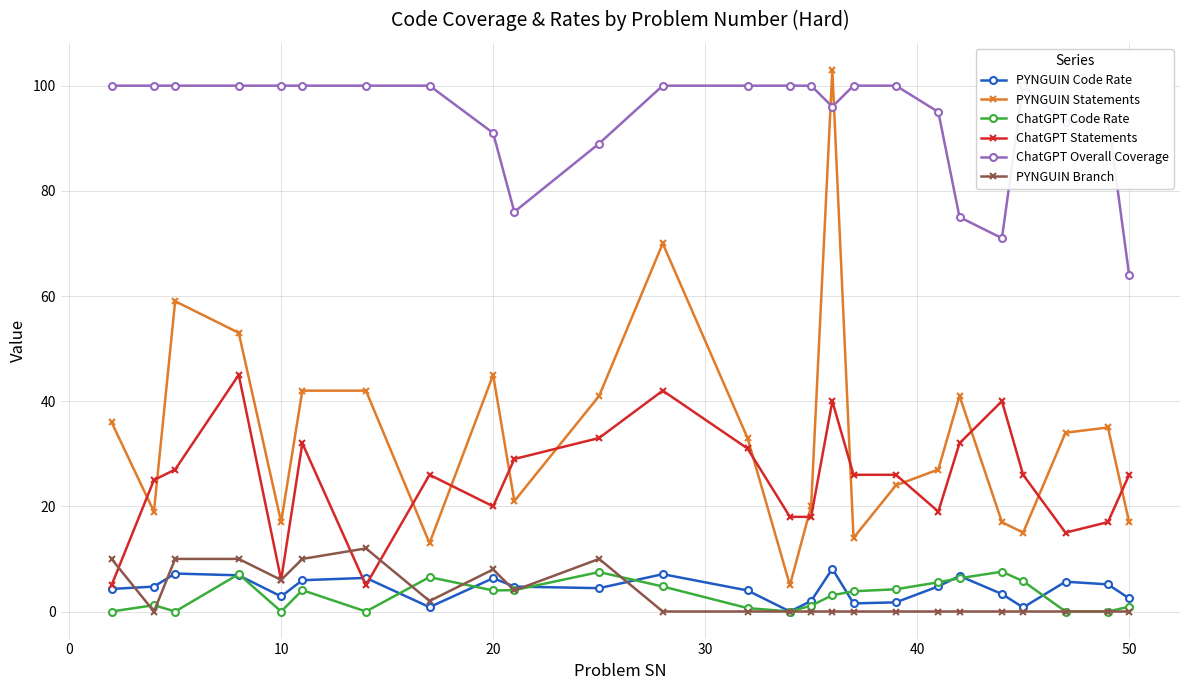

True or false: ChatGPT Statements and PYNGUIN Statements intersect in this chart.

True